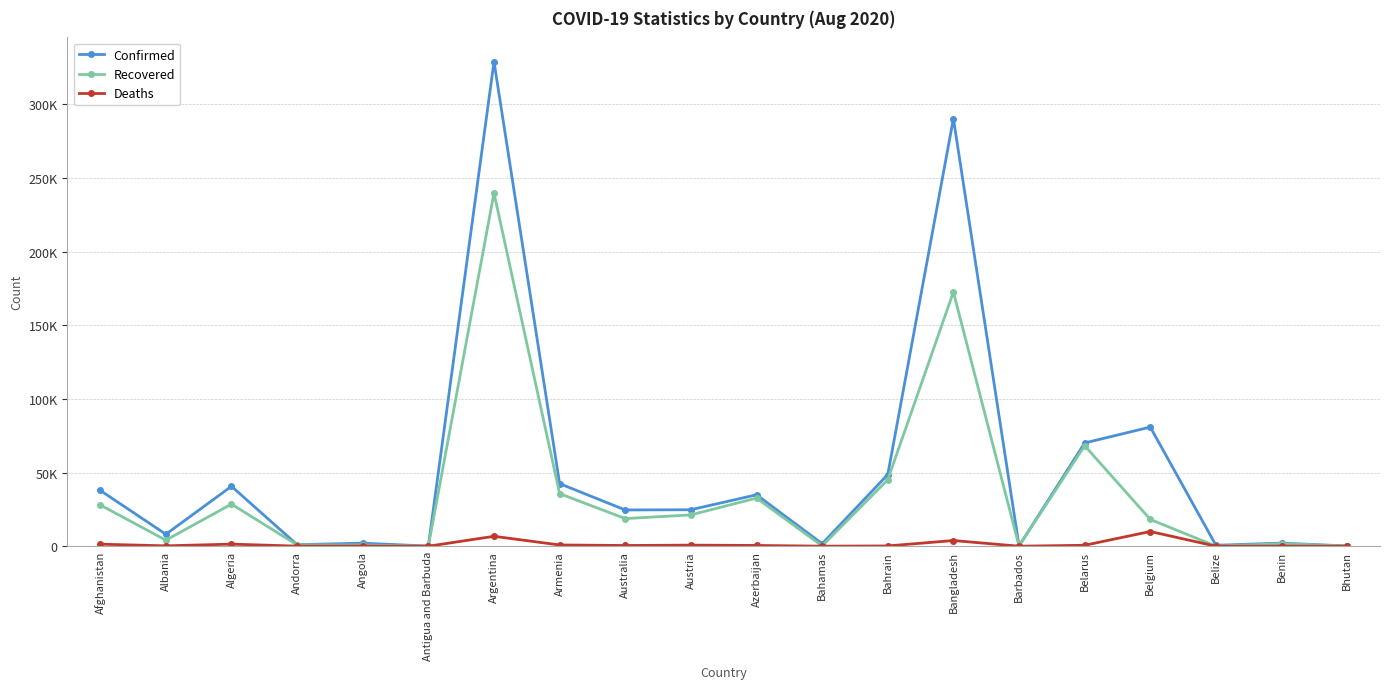

At which category is the sum across all series the highest?

Argentina